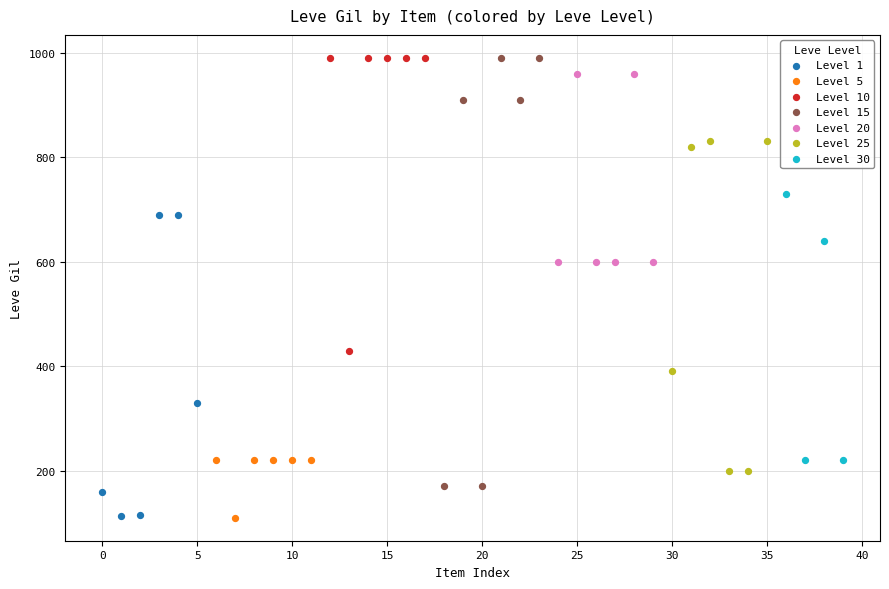

Which series has the largest Y range (max minus min)?

Level 15